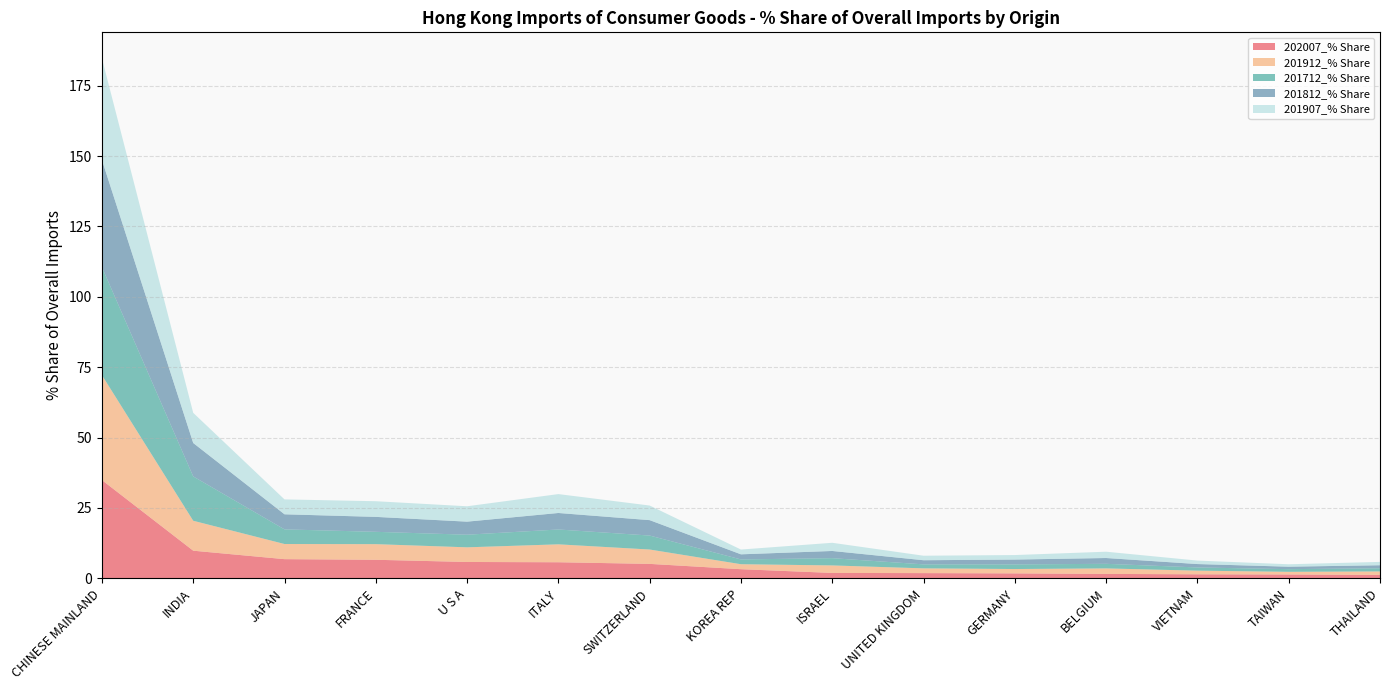

Reading left to right, list all the values displayed in this chart.

202007_% Share: CHINESE MAINLAND=34.9	INDIA=9.8	JAPAN=6.8	FRANCE=6.6	U S A=5.8	ITALY=5.7	SWITZERLAND=5.1	KOREA REP=3.3	ISRAEL=1.9	UNITED KINGDOM=1.9	GERMANY=1.8	BELGIUM=1.6	VIETNAM=1.4	TAIWAN=1.4	THAILAND=1.2
201912_% Share: CHINESE MAINLAND=37.3	INDIA=10.6	JAPAN=5.4	FRANCE=5.6	U S A=5.2	ITALY=6.4	SWITZERLAND=5.1	KOREA REP=1.8	ISRAEL=2.7	UNITED KINGDOM=1.7	GERMANY=1.6	BELGIUM=2.0	VIETNAM=1.3	TAIWAN=0.9	THAILAND=1.2
201712_% Share: CHINESE MAINLAND=38.4	INDIA=15.8	JAPAN=5.2	FRANCE=4.4	U S A=4.5	ITALY=5.3	SWITZERLAND=5.0	KOREA REP=1.7	ISRAEL=2.6	UNITED KINGDOM=1.4	GERMANY=1.6	BELGIUM=1.6	VIETNAM=1.1	TAIWAN=0.9	THAILAND=1.1
201812_% Share: CHINESE MAINLAND=38.1	INDIA=11.9	JAPAN=5.4	FRANCE=5.3	U S A=4.6	ITALY=5.9	SWITZERLAND=5.5	KOREA REP=1.8	ISRAEL=2.6	UNITED KINGDOM=1.5	GERMANY=1.7	BELGIUM=2.1	VIETNAM=1.2	TAIWAN=0.9	THAILAND=1.1
201907_% Share: CHINESE MAINLAND=36.1	INDIA=10.7	JAPAN=5.3	FRANCE=5.6	U S A=5.5	ITALY=6.7	SWITZERLAND=5.2	KOREA REP=1.7	ISRAEL=2.9	UNITED KINGDOM=1.6	GERMANY=1.6	BELGIUM=2.2	VIETNAM=1.2	TAIWAN=0.9	THAILAND=1.2